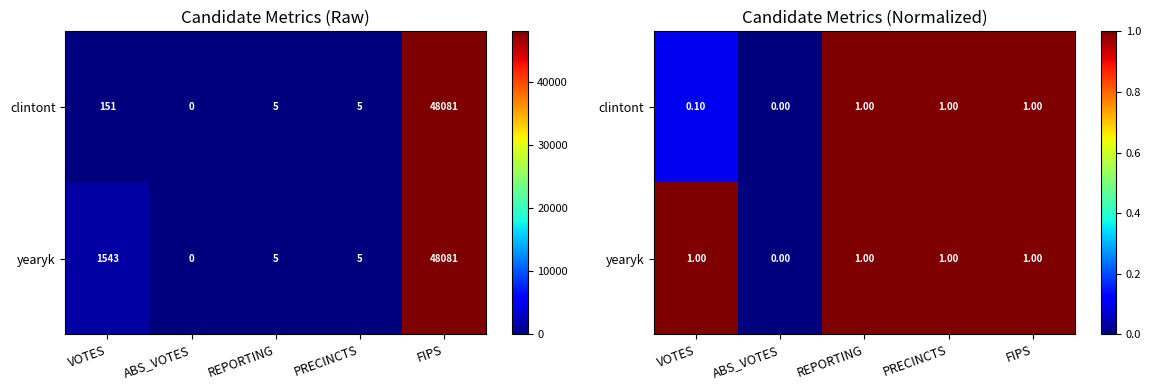

The yearyk series shows 0.4 at PRECINCTS. True or false?

False